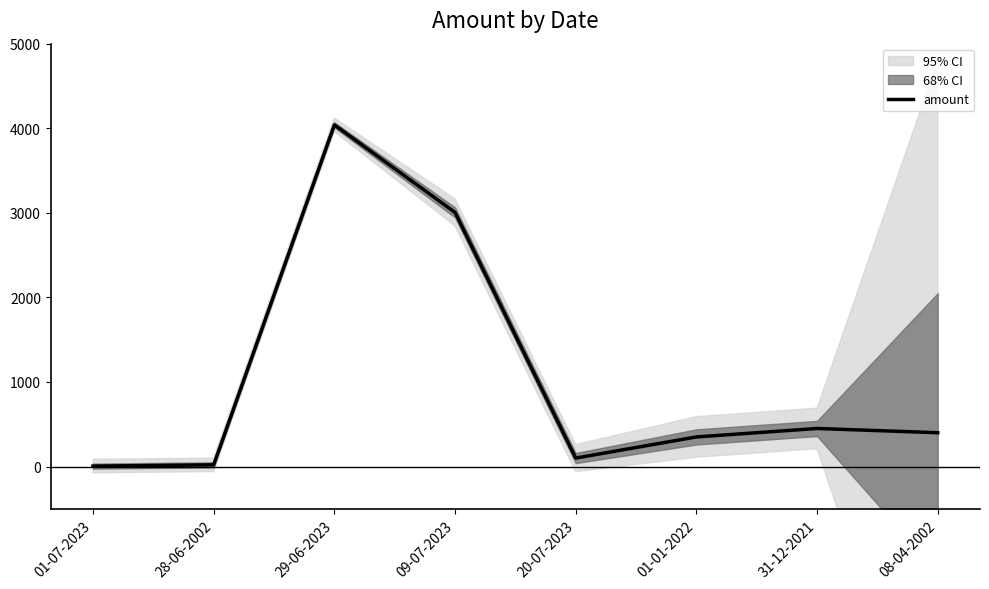

What is the average value?

1046